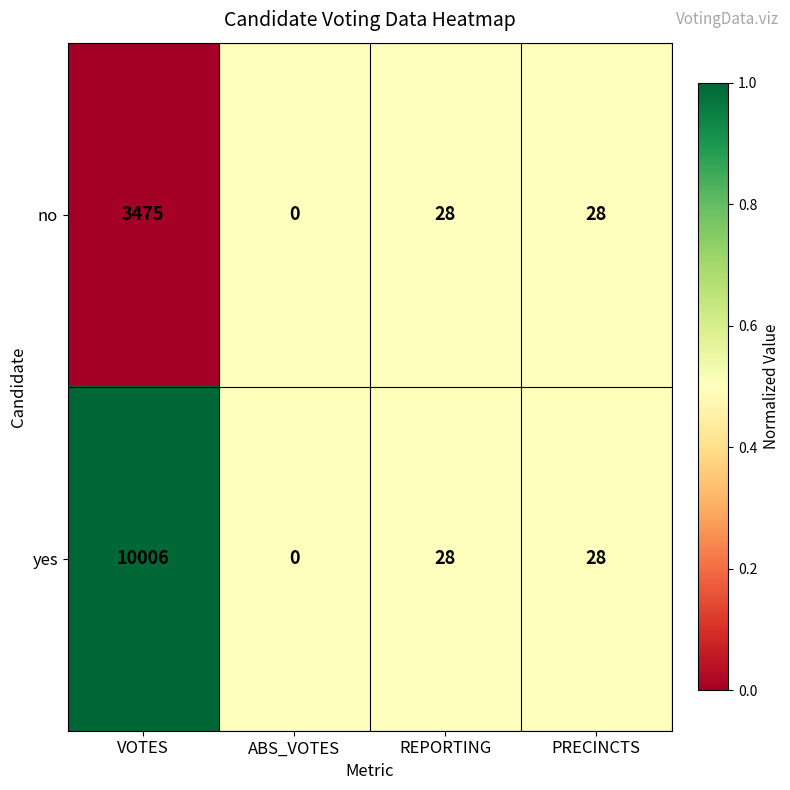

Between VOTES and ABS_VOTES, which series saw the biggest shift?

yes